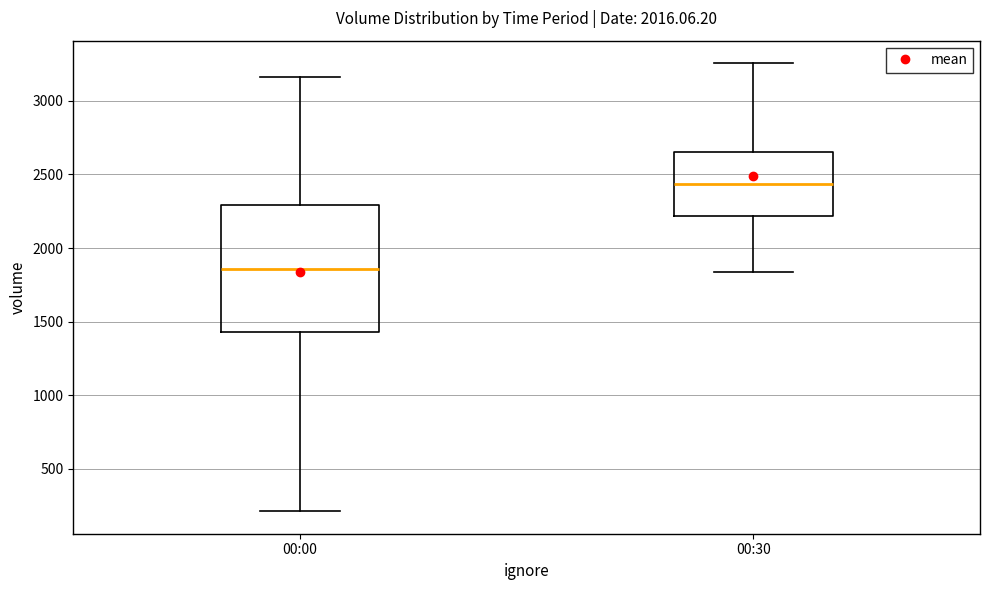

Reading left to right, transcribe this box plot: for each box, give where its median line is, the range the box spans, and where its two whiskers end, as read against the y-axis. The values are not printed on the chart, so give them approximately, as read against the axis.

00:00: median 1850, box 1450 to 2300, whiskers 200 to 3150
00:30: median 2450, box 2200 to 2650, whiskers 1850 to 3250